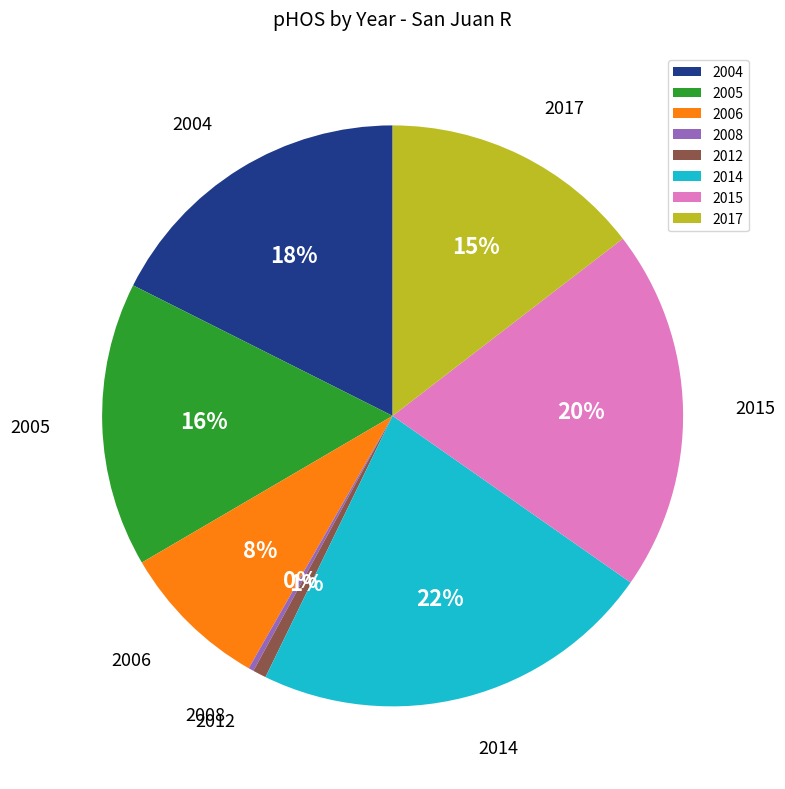

To the nearest percent, what portion does 2012 represent?

1%